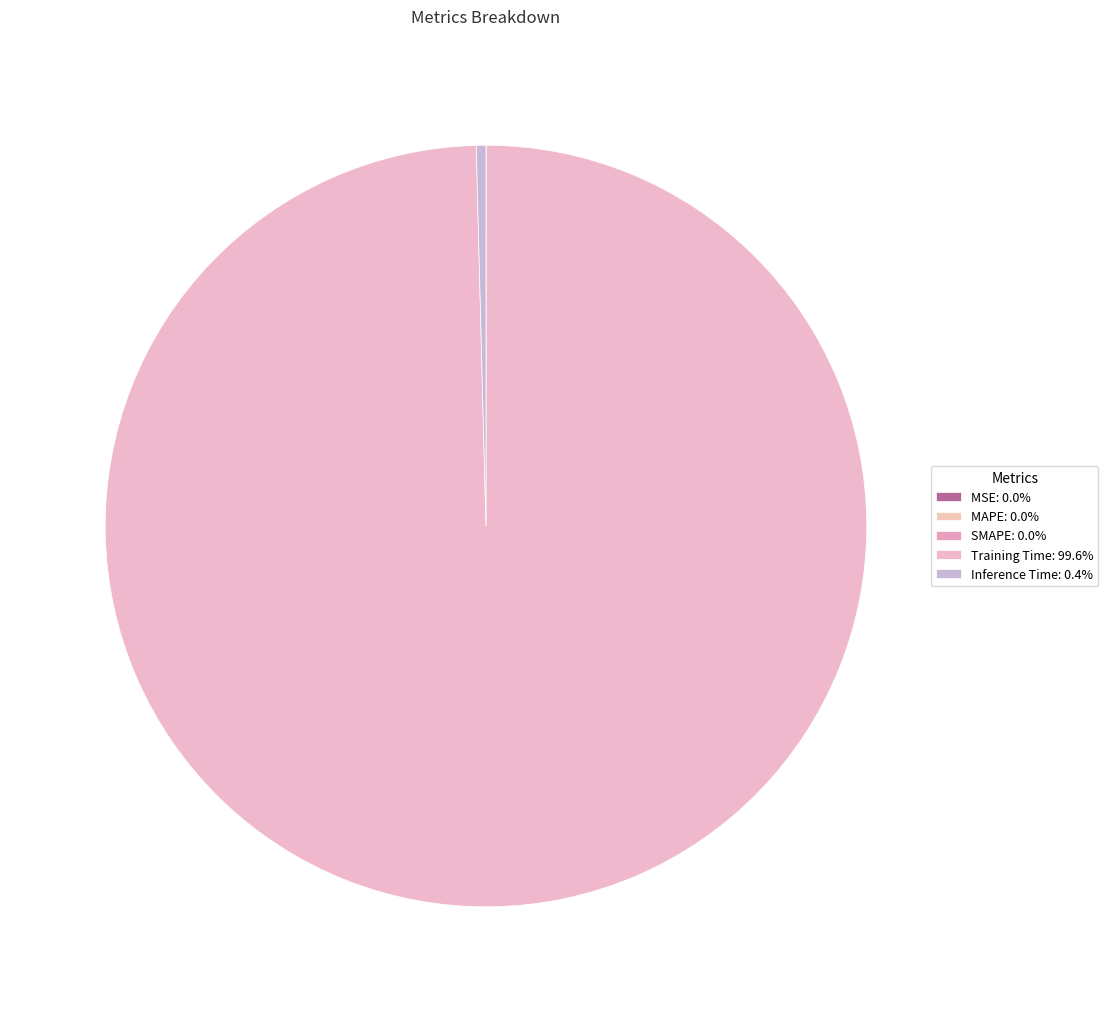

Is there any slice that represents more than half of the pie?

Yes